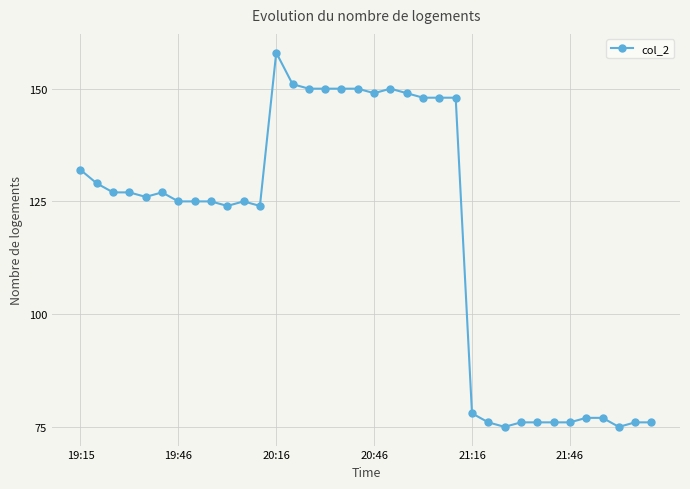

True or false: the data has more than 1 interior local peaks.

True